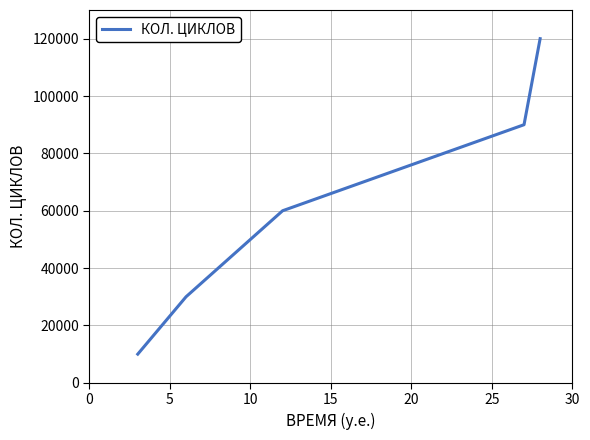

What is the maximum value shown in the chart?

120000